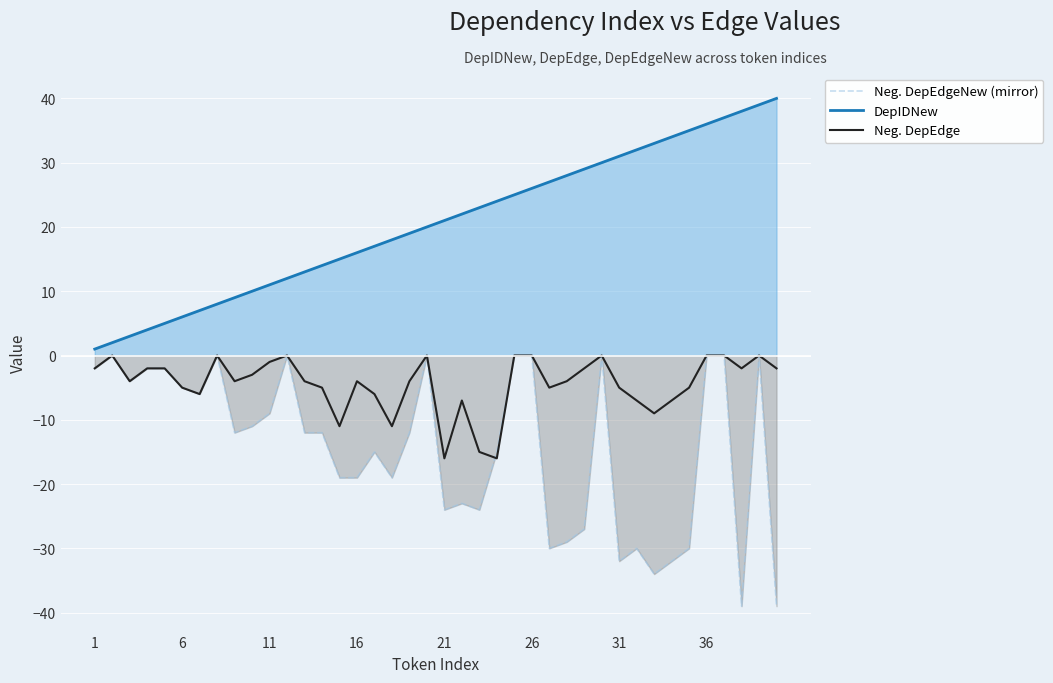

True or false: DepIDNew and Neg. DepEdge cross at least once.

False